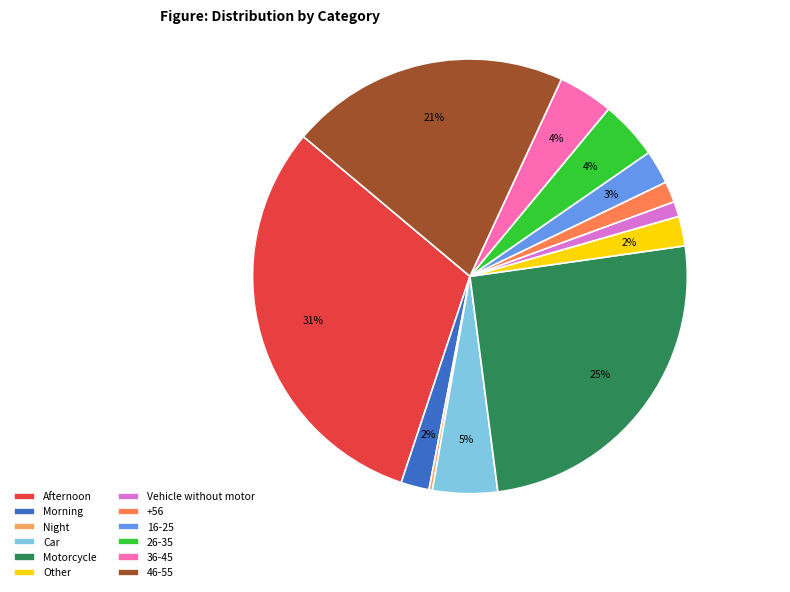

True or false: Morning accounts for 2% of the total.

True